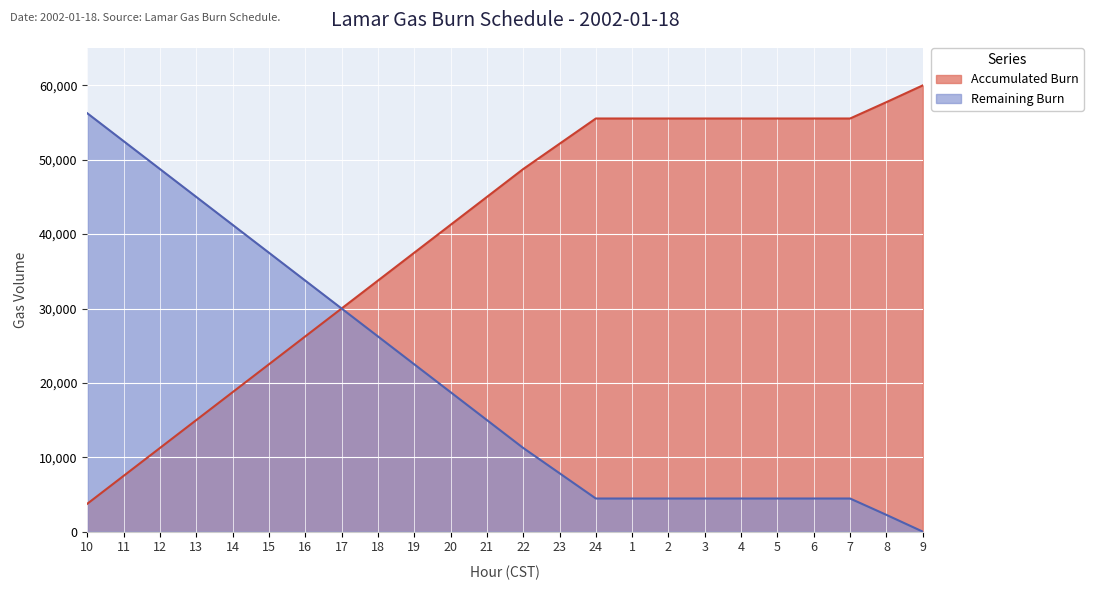

Reading left to right, list all the values displayed in this chart.

Accumulated Burn: 3750	7500	11250	15000	18750	22500	26250	30000	33750	37500	41250	45000	48750	52150	55550	55550	55550	55550	55550	55550	55550	55550	57750	60000
Remaining Burn: 56250	52500	48750	45000	41250	37500	33750	30000	26250	22500	18750	15000	11250	7850	4450	4450	4450	4450	4450	4450	4450	4450	2250	0